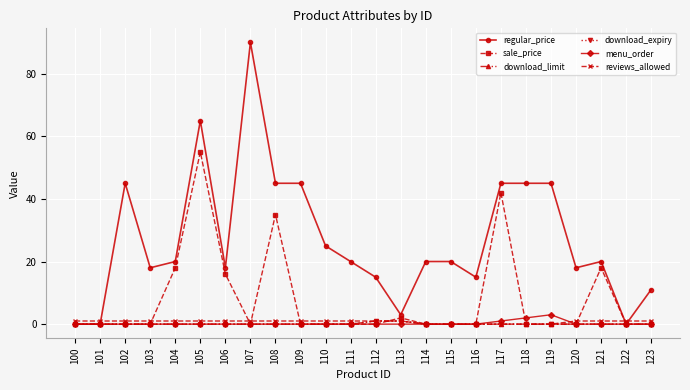

What is the average value of the sale_price series?

7.8